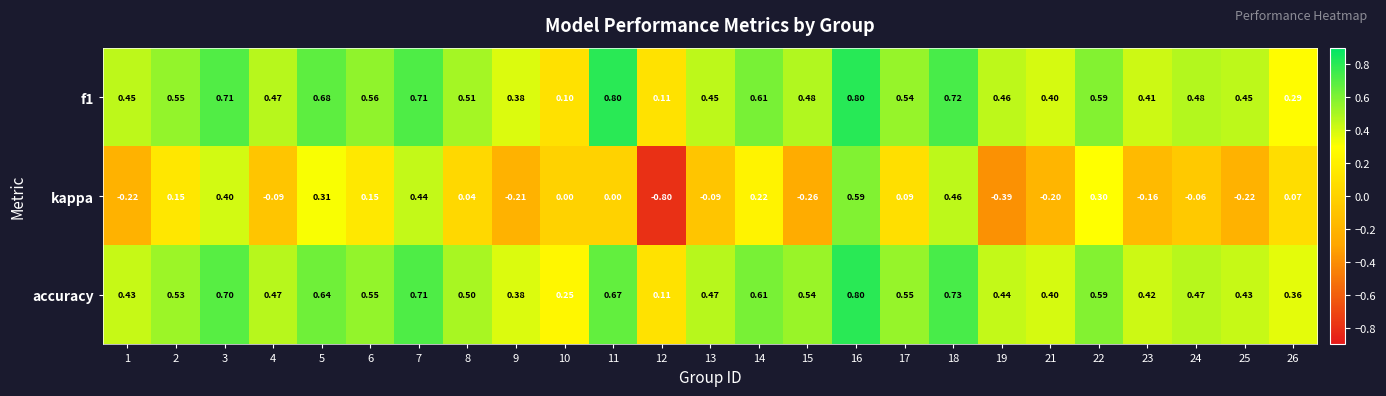

Which series has the largest total across all categories?

accuracy